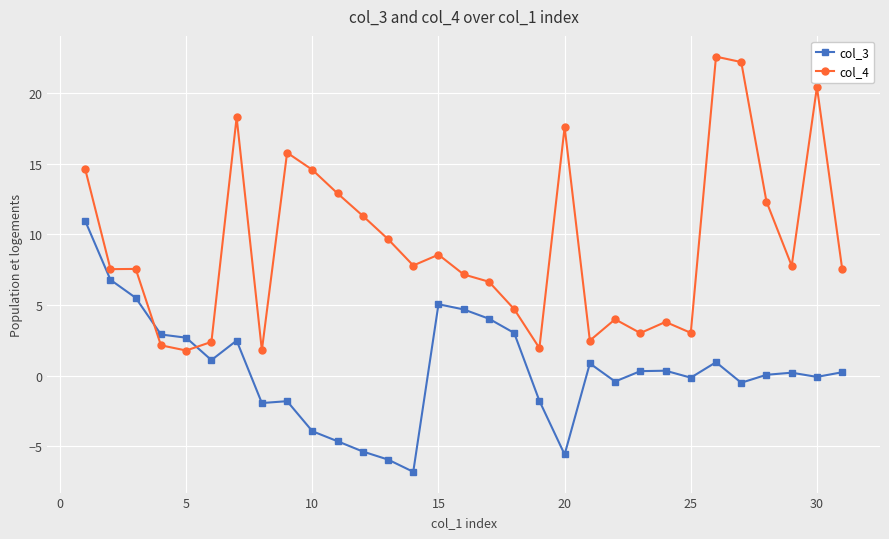

Count the number of categories in the chart.

31